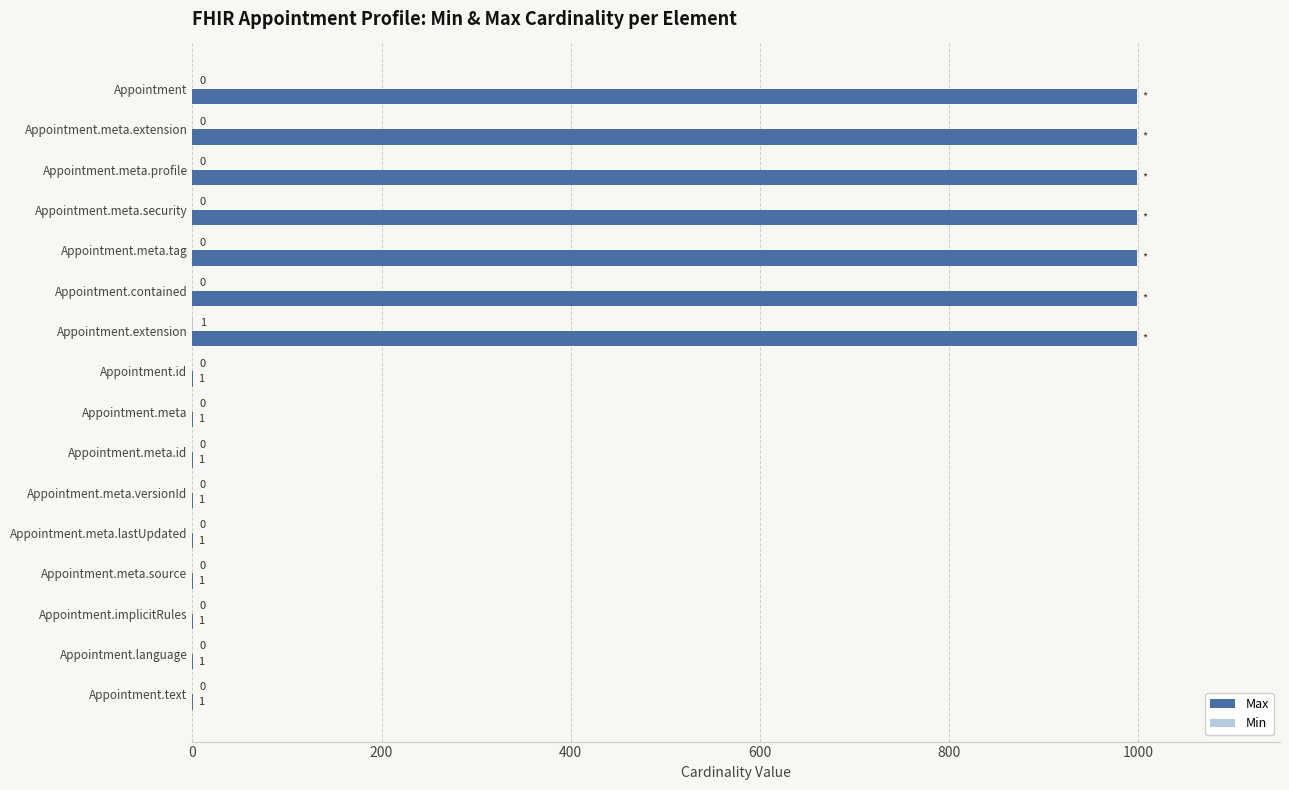

What is the maximum value shown in the chart?

999